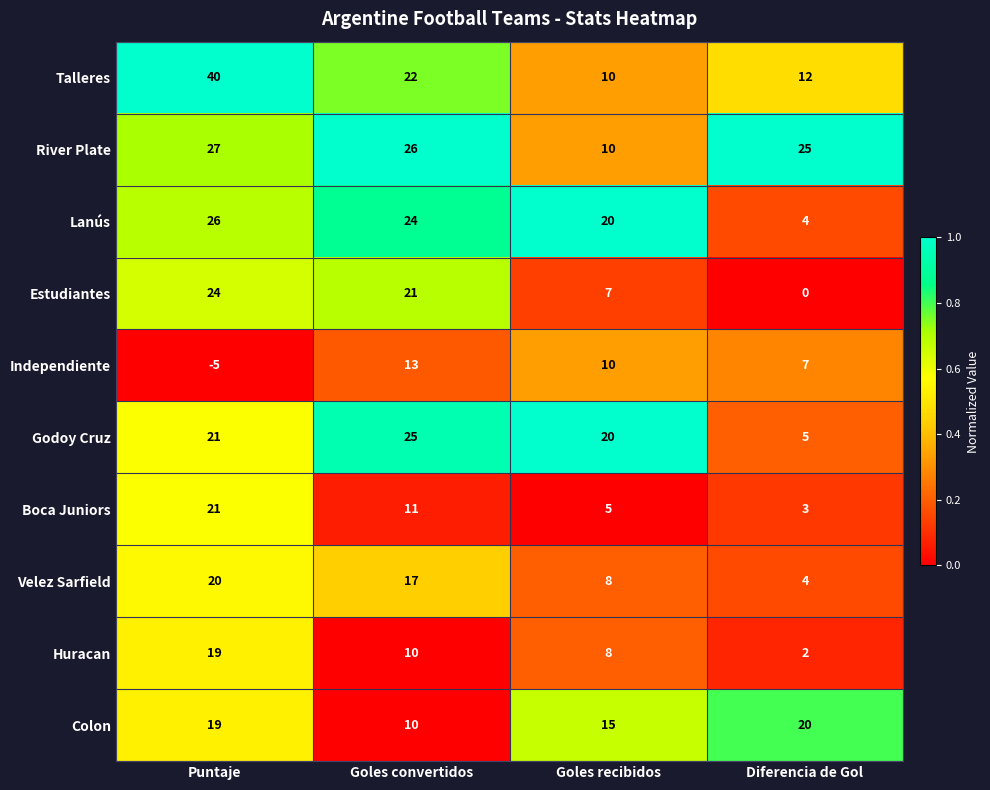

True or false: Estudiantes has a value of -15 at Diferencia de Gol.

False